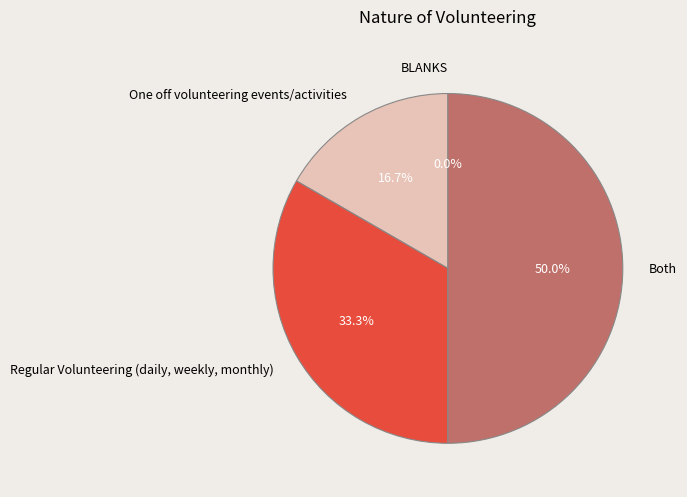

True or false: BLANKS accounts for 0% of the total.

True